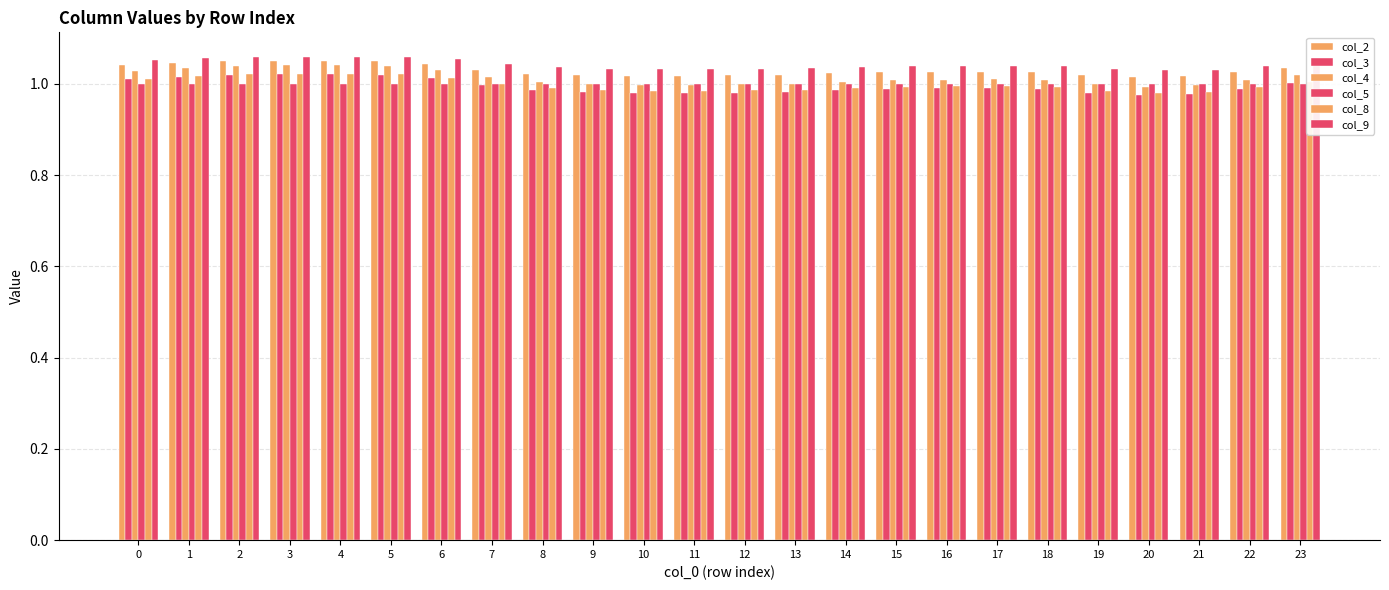

What is the value of the col_5 bar at the 17th from the left?

1.0